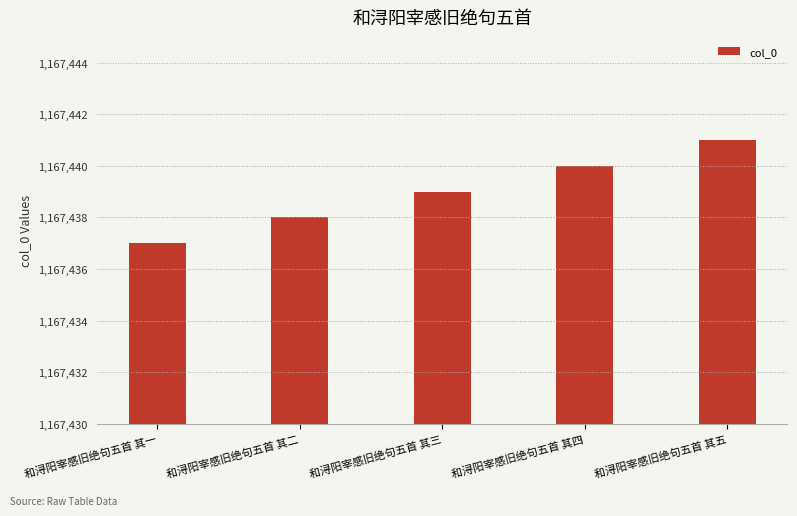

Approximately how many times larger is the value at 和浔阳宰感旧绝句五首 其三 compared to 和浔阳宰感旧绝句五首 其五?

1.0